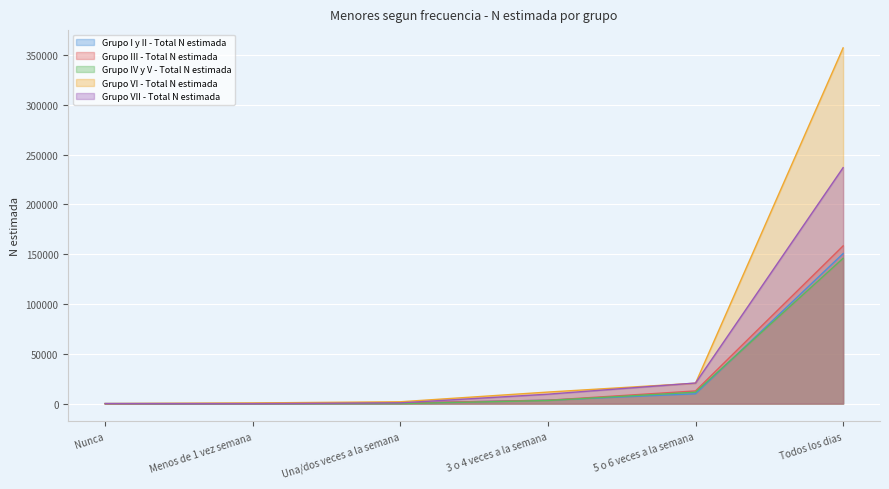

At which label does Grupo I y II - Total N estimada reach its peak?

Todos los dias